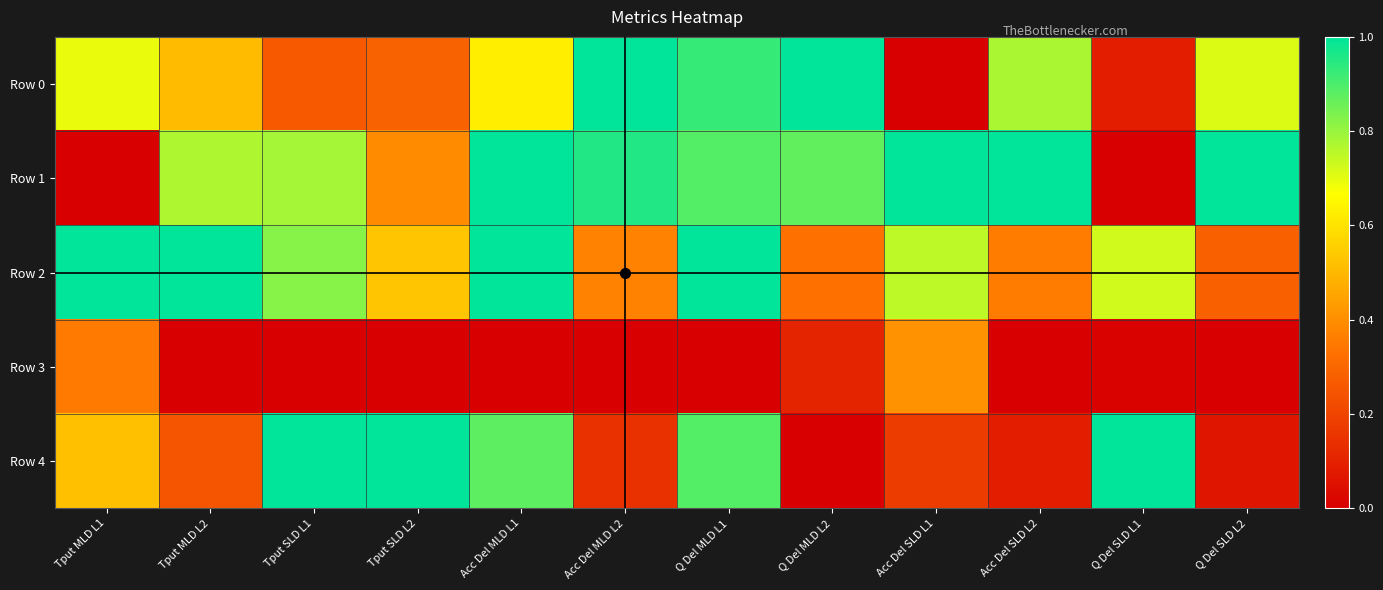

What is the greatest value displayed?

1.0